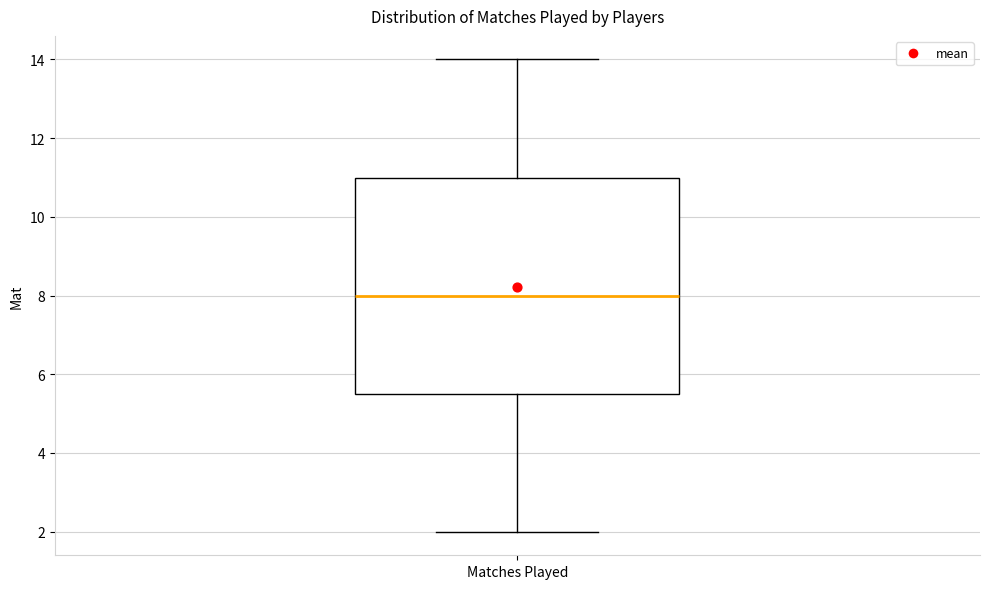

Read this box plot against the y-axis: the position of the median line, the range covered by the box, and the ends of both whiskers. The values are not printed on the chart, so give them approximately, as read against the axis.

median 8.0, box 5.6 to 11.0, whiskers 2.0 to 14.0